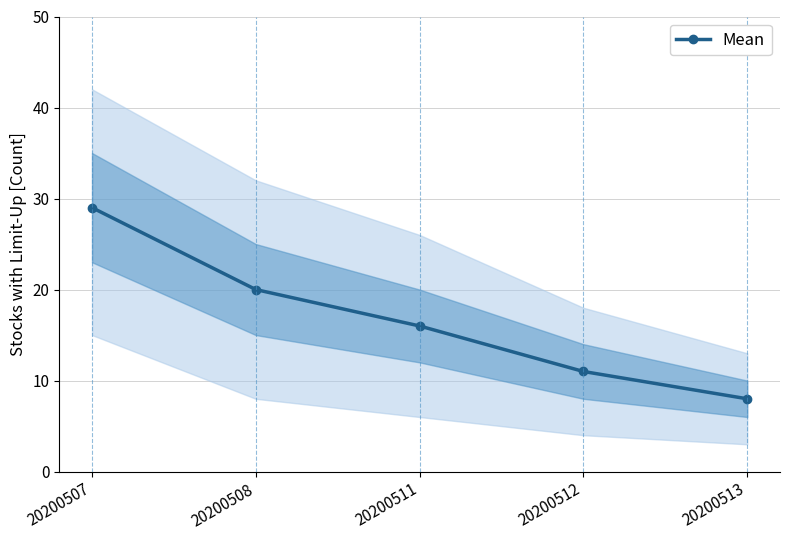

What is the minimum value shown in the chart?

8